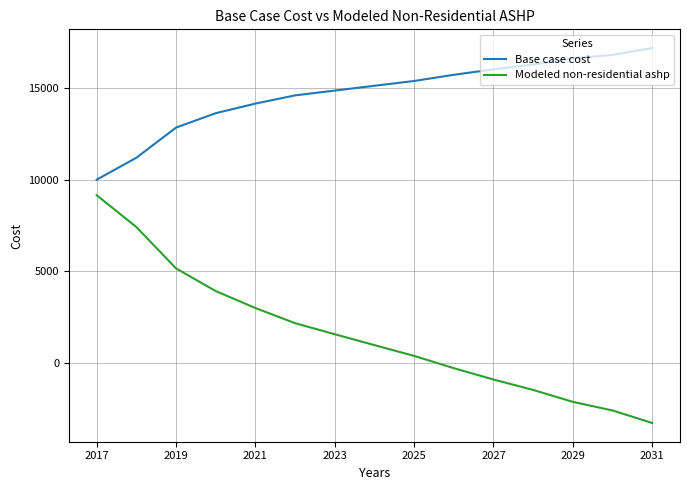

True or false: Modeled non-residential ashp and Base case cost cross at least once.

False